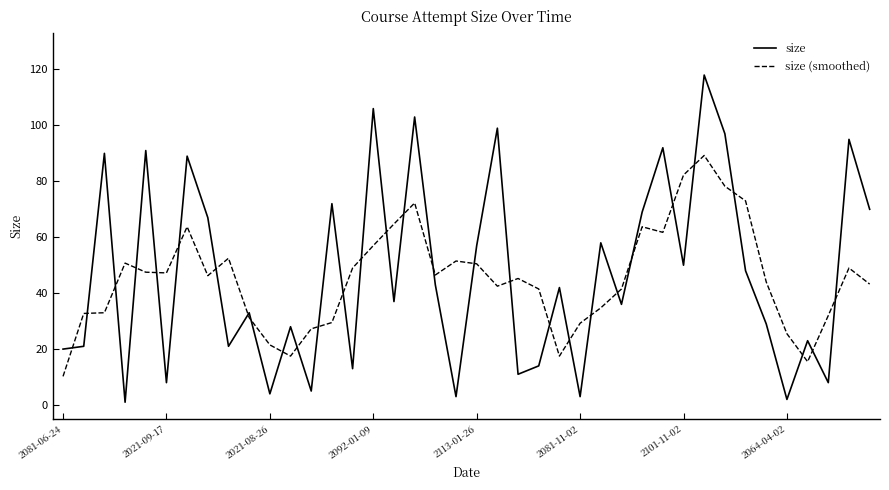

What is the difference between the maximum and minimum values in the size series?

117.0